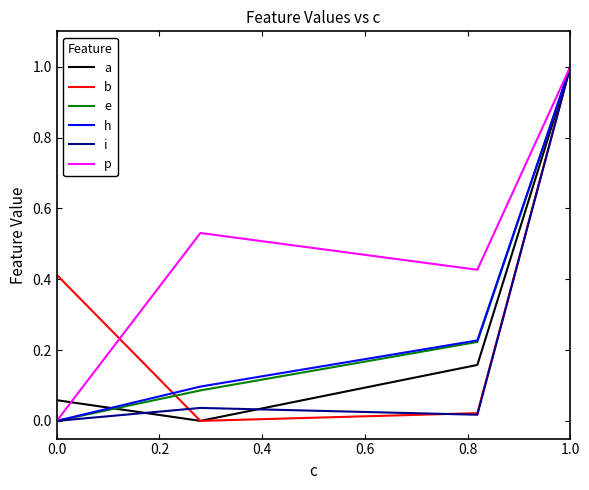

True or false: e has more than 2 interior local peaks.

False